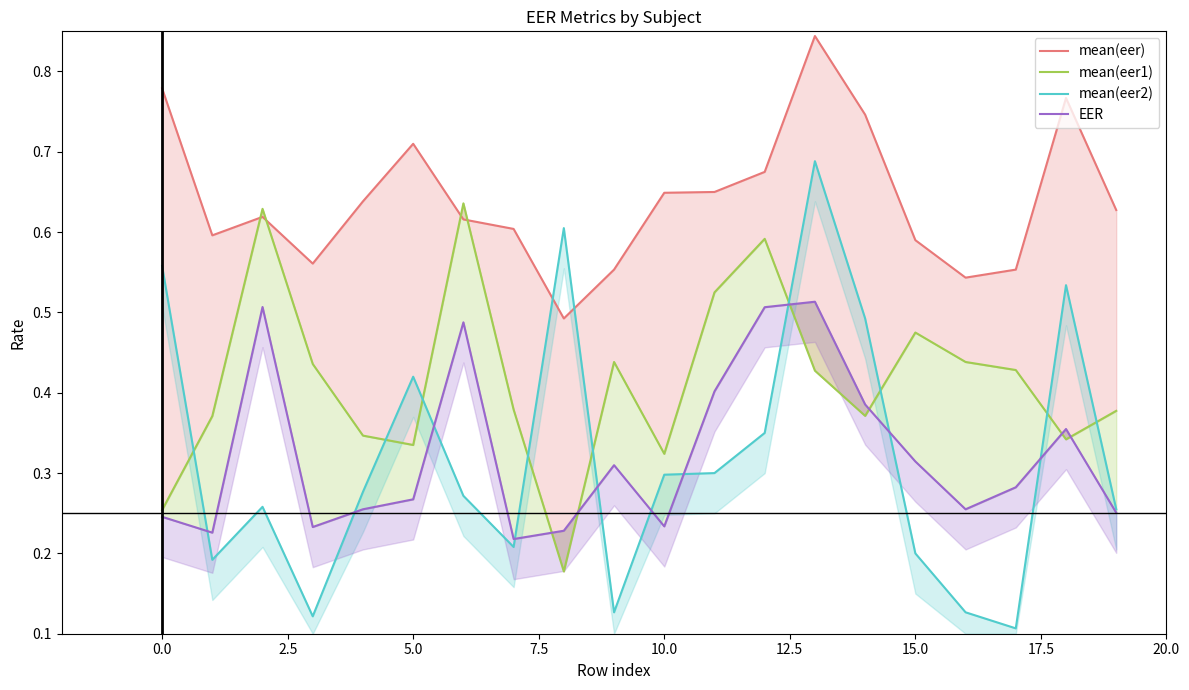

Count the number of categories in the chart.

20